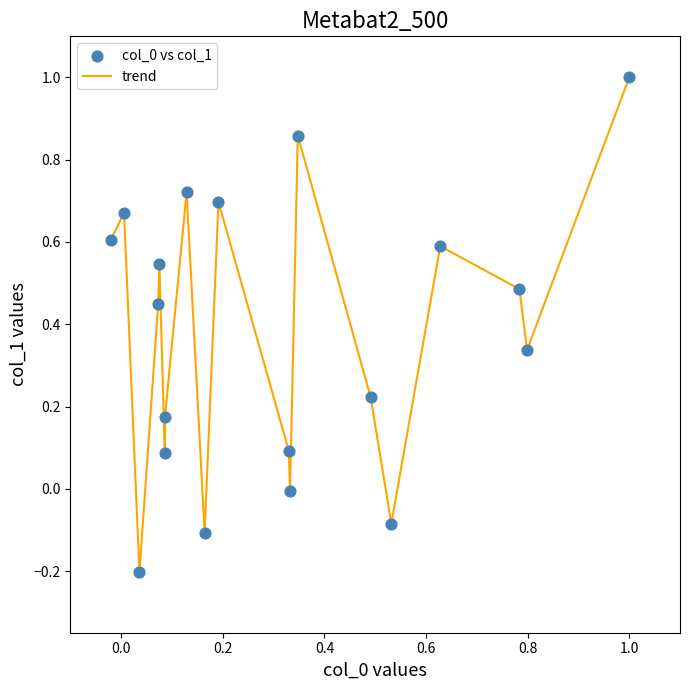

What is the maximum value shown in the chart?

1.0